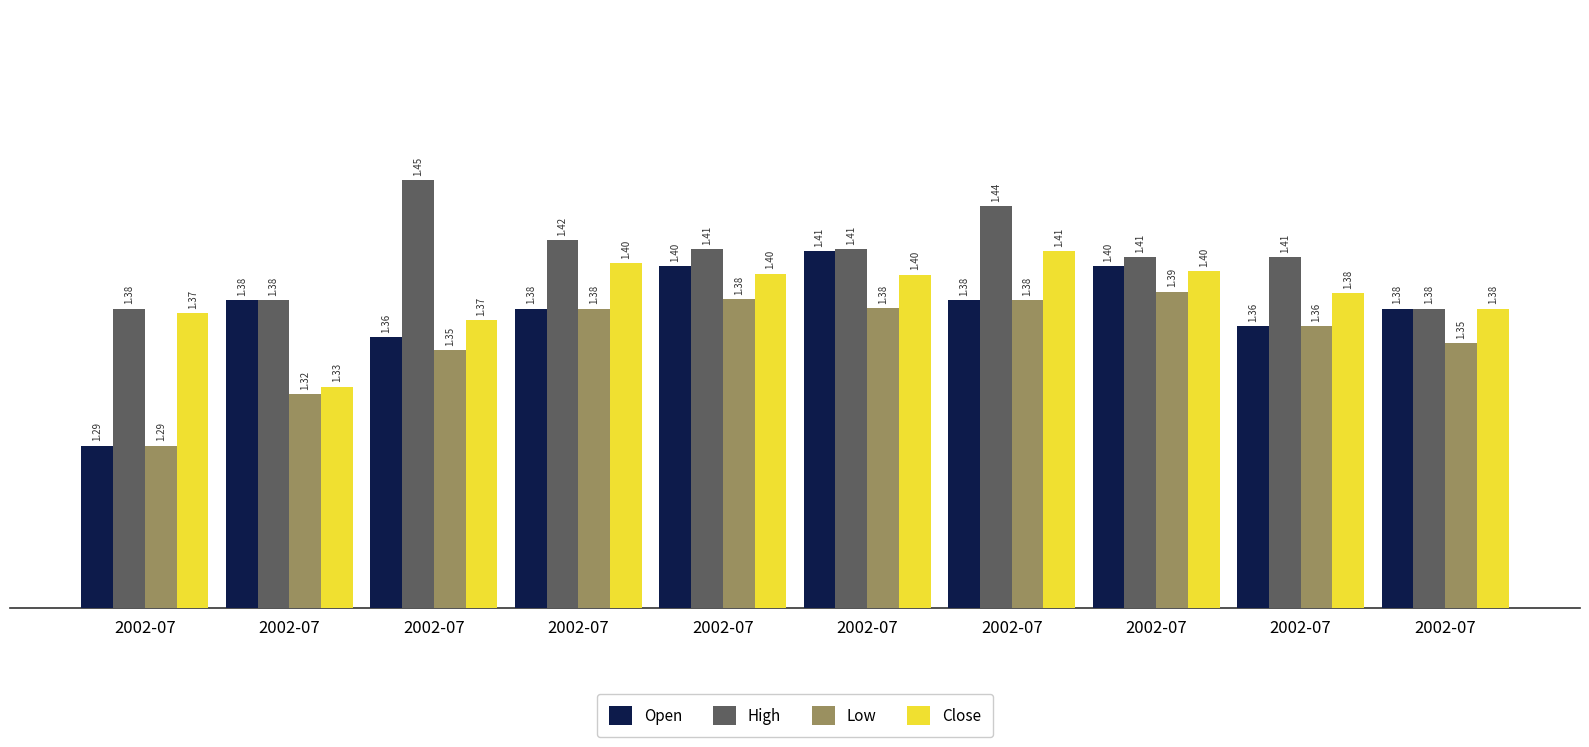

What is the sum of all Low values?

13.6